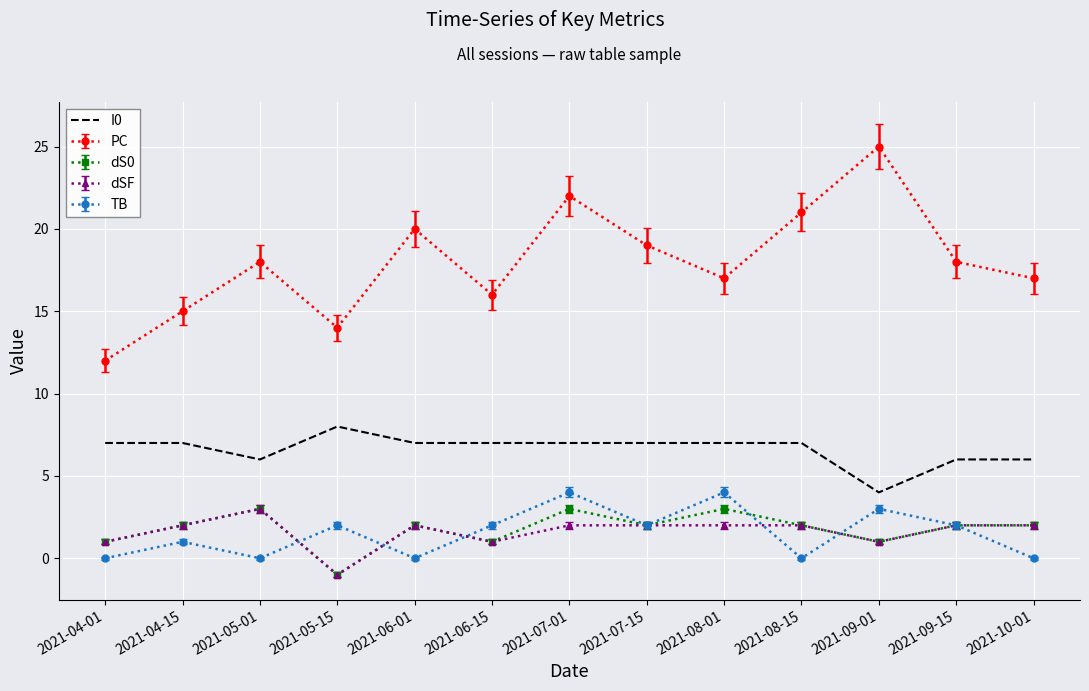

Between 2021-07-01 and 2021-09-15, which series saw the biggest shift?

PC